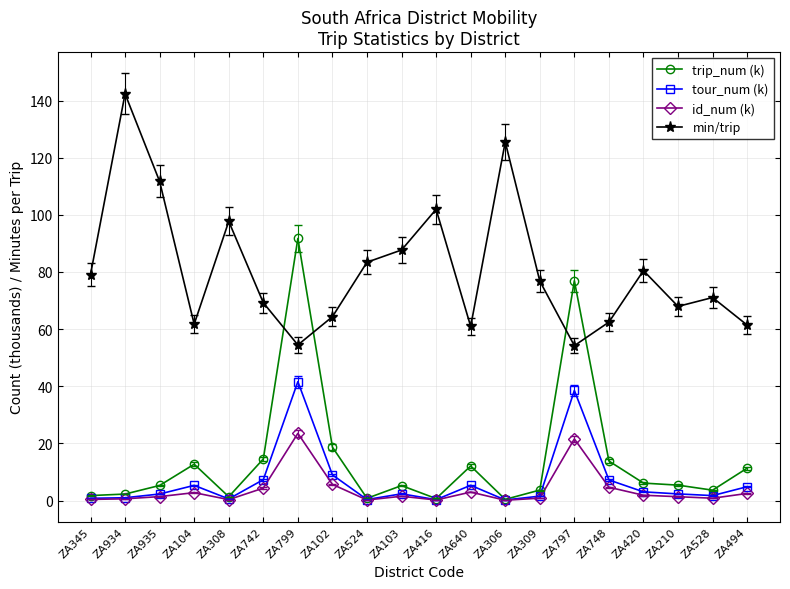

What is the spread (max minus min) of values at ZA797?

55.4